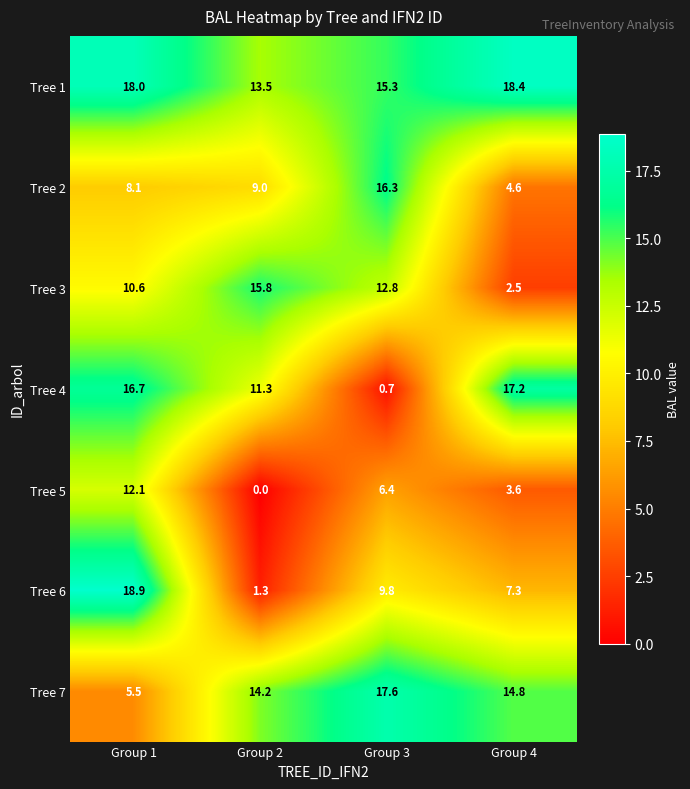

Rank the series by their maximum value, from highest to lowest.

Tree 6, Tree 1, Tree 7, Tree 4, Tree 2, Tree 3, Tree 5